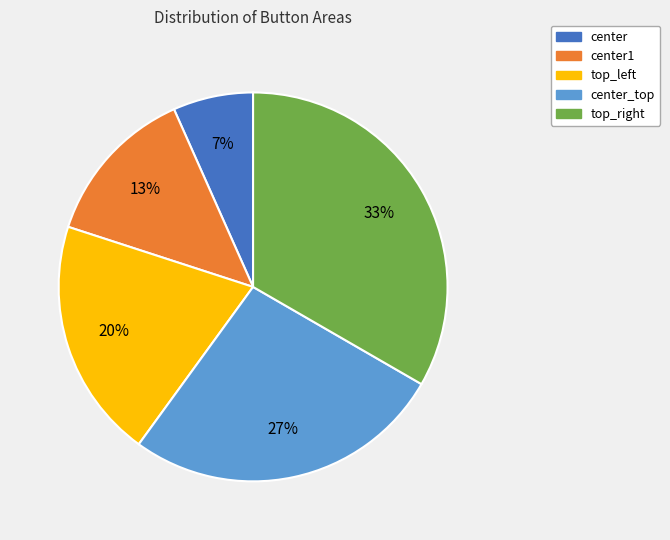

To the nearest percent, what is the average slice percentage?

20%